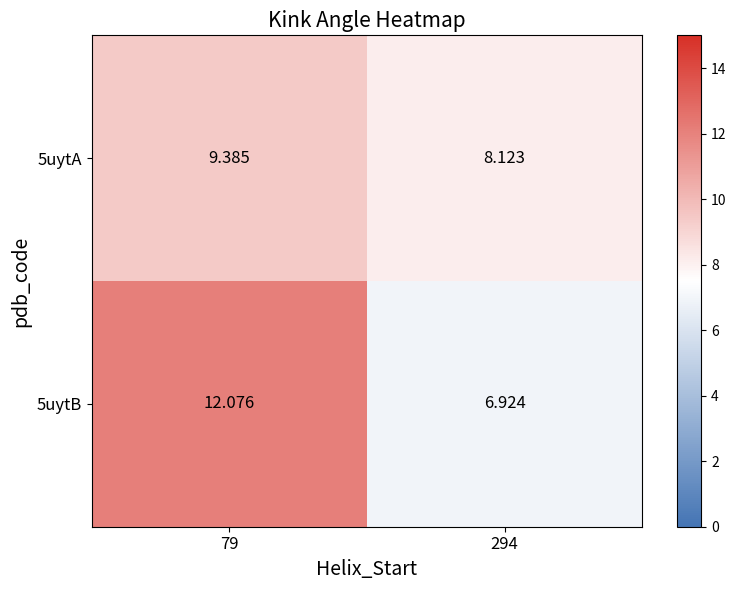

Is the value of 5uytB at 79 greater than the value of 5uytA at 294?

Yes